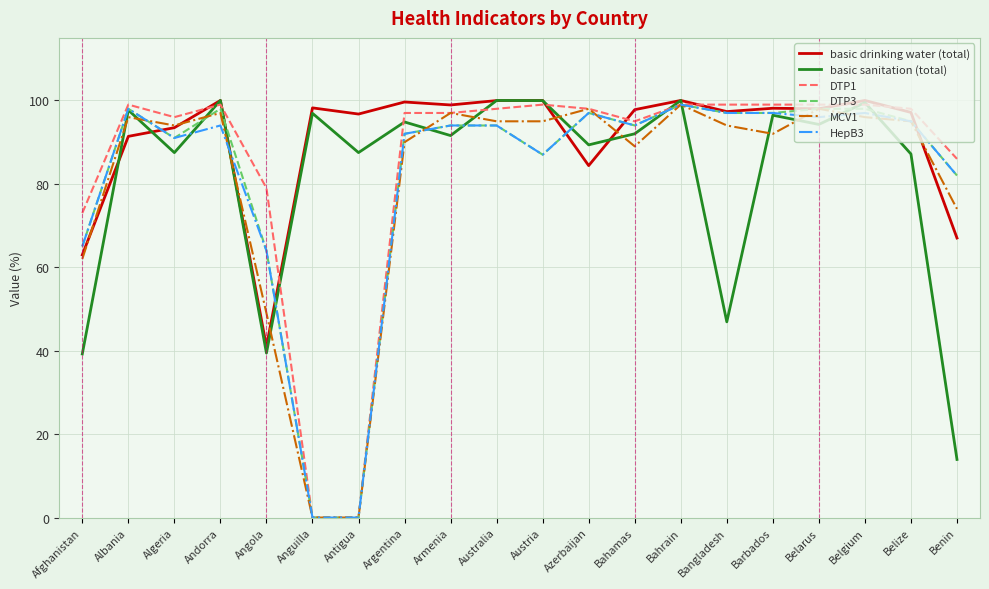

What position from the right is Argentina?

13